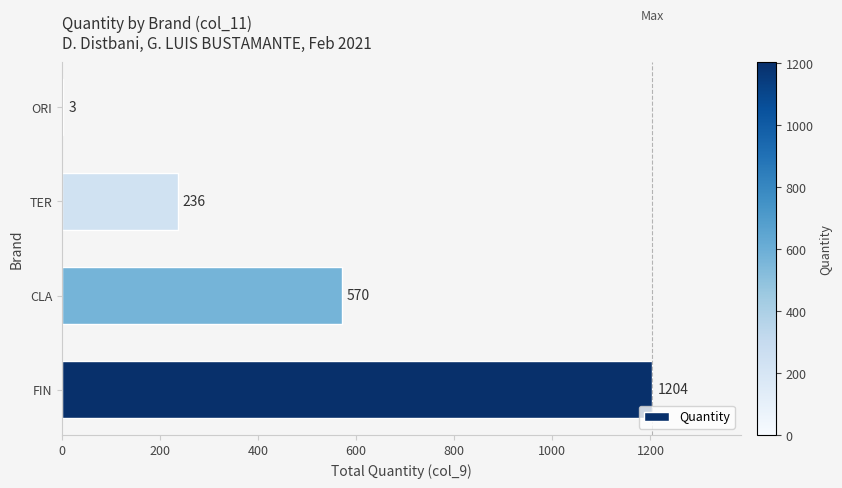

What is the sum of all values?

2013